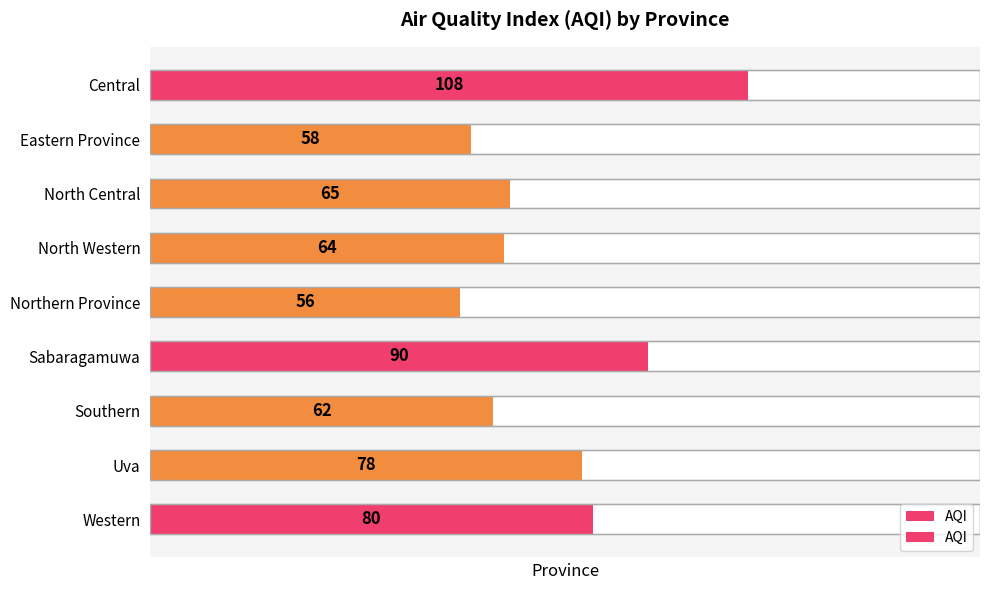

What is the ratio of the value at Uva to the value at Central?

0.7